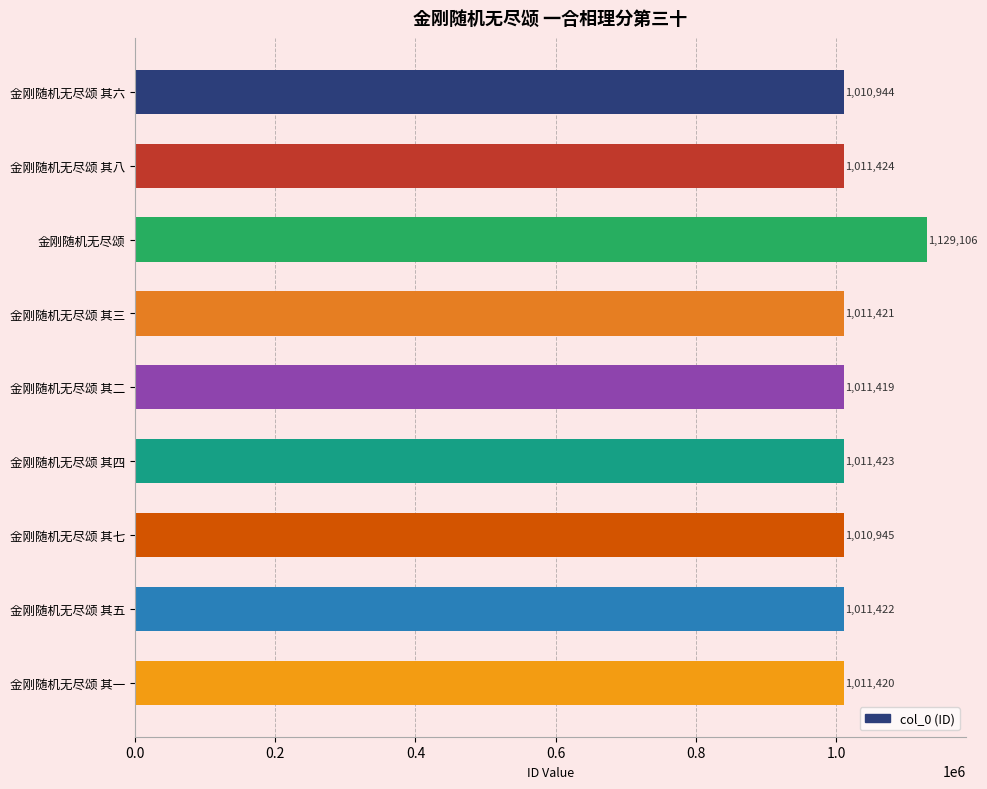

Is it true that the value at 金刚随机无尽颂 其八 is 537731?

False